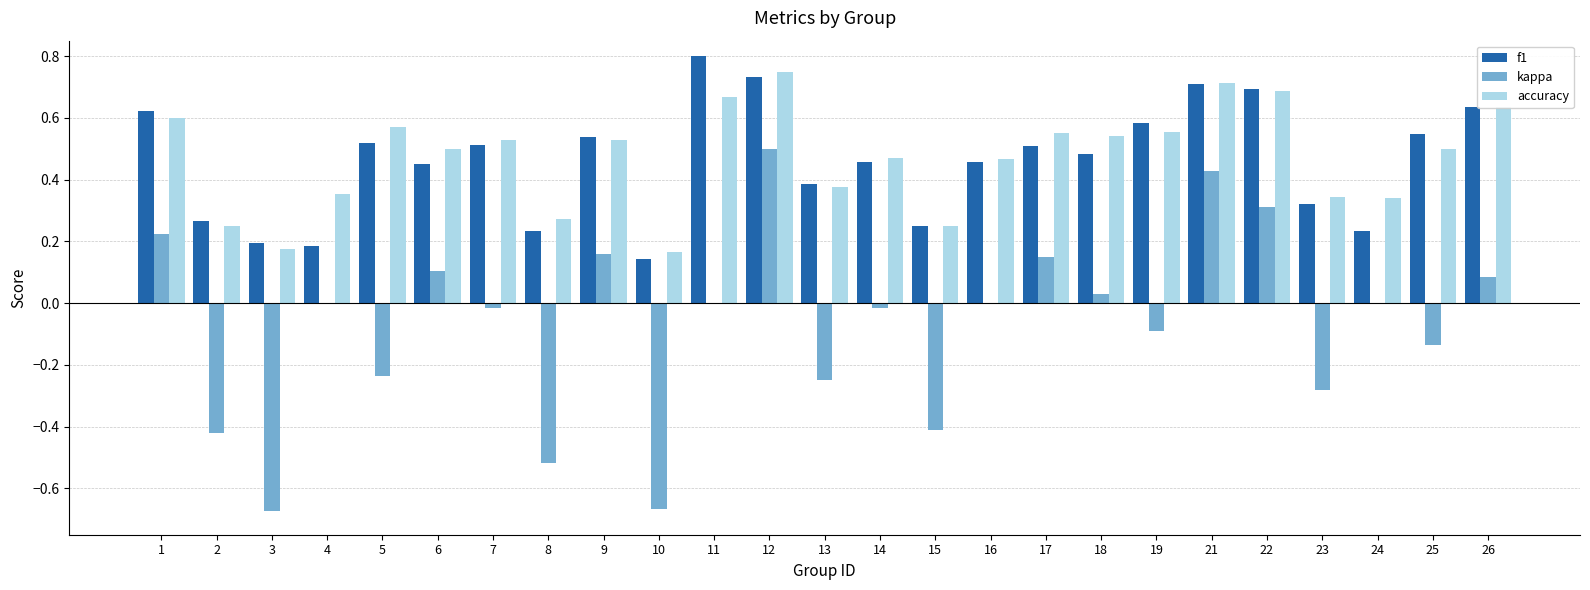

Which category has the highest value in the accuracy series?

12